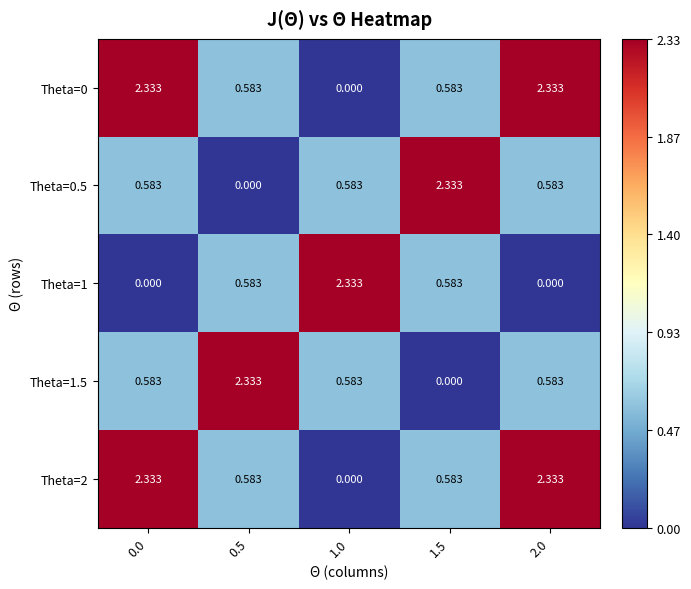

Is the value of Theta=0 at 0.0 greater than the value of Theta=0.5 at 2.0?

Yes